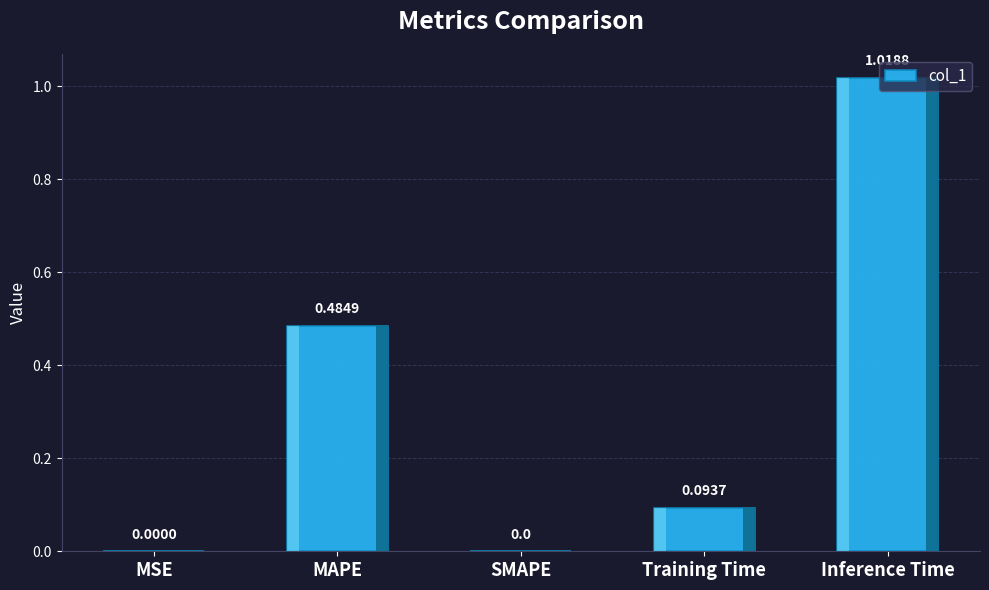

At which category does the chart reach its peak across all series?

Inference Time